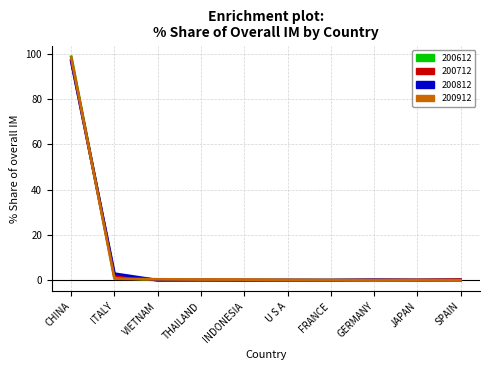

At which category is the sum across all series the highest?

CHINA